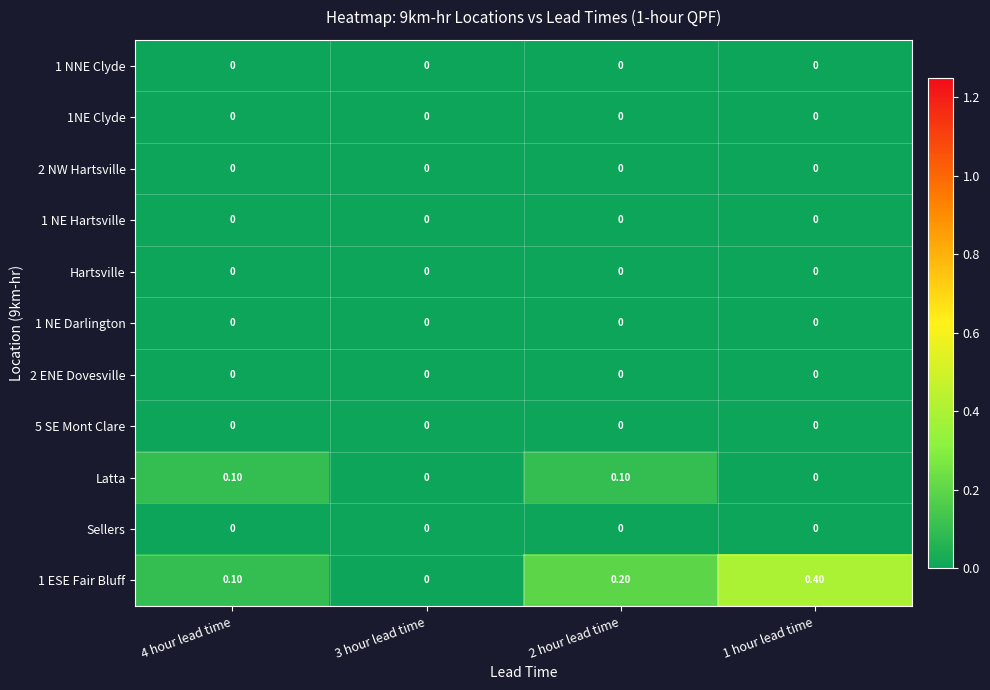

Which series has the largest total across all categories?

1 ESE Fair Bluff